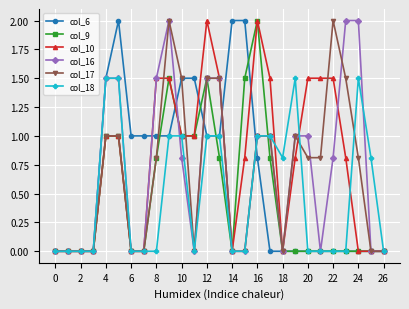

What is the value of the col_16 point at the 13th from the left?

1.5